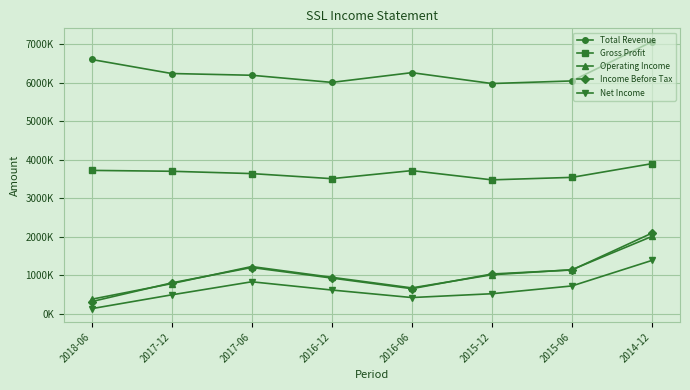

Is this an area chart (filled region under the line)?

No